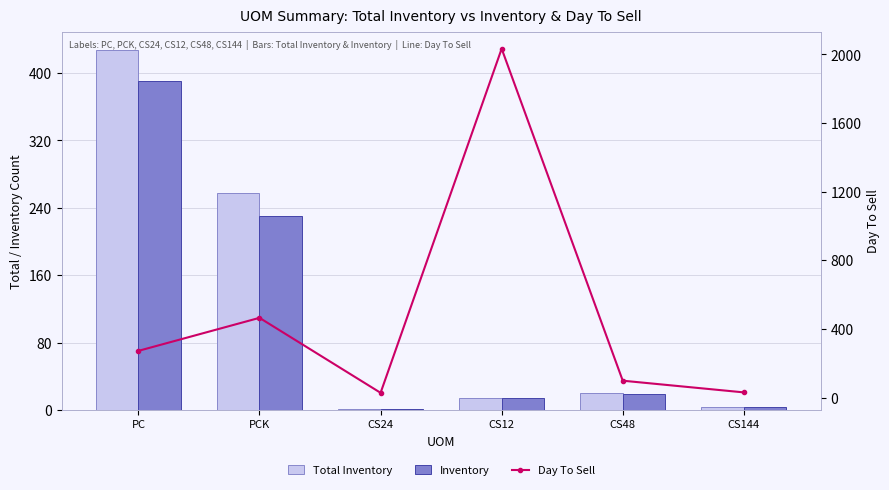

Is it true that Day To Sell equals 272.5 at PC?

True